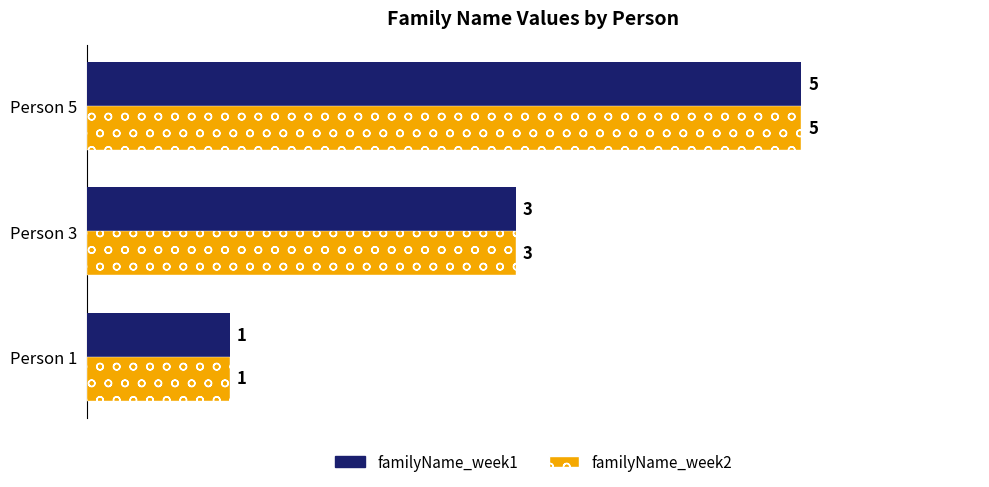

What value does the familyName_week2 series have at Person 3?

3